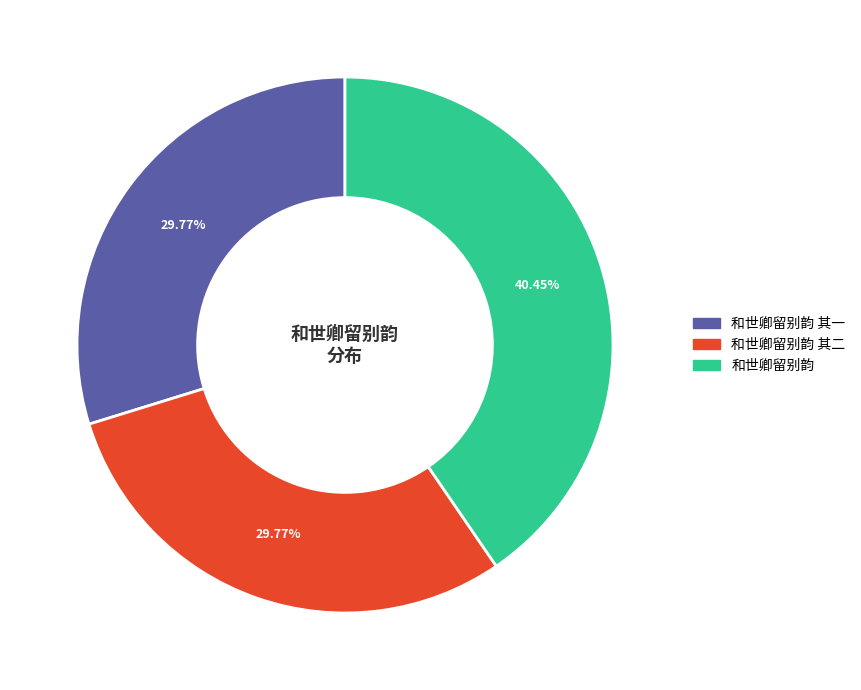

To the nearest percent, what percentage of the pie is 和世卿留别韵?

40%